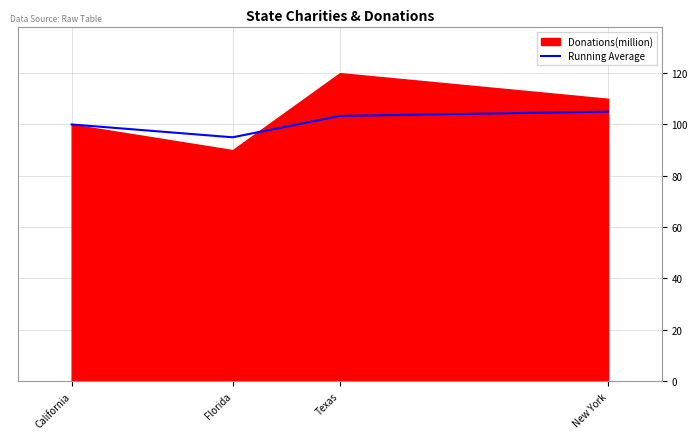

How many interior local valleys (lower than both neighbors) does the data have?

1